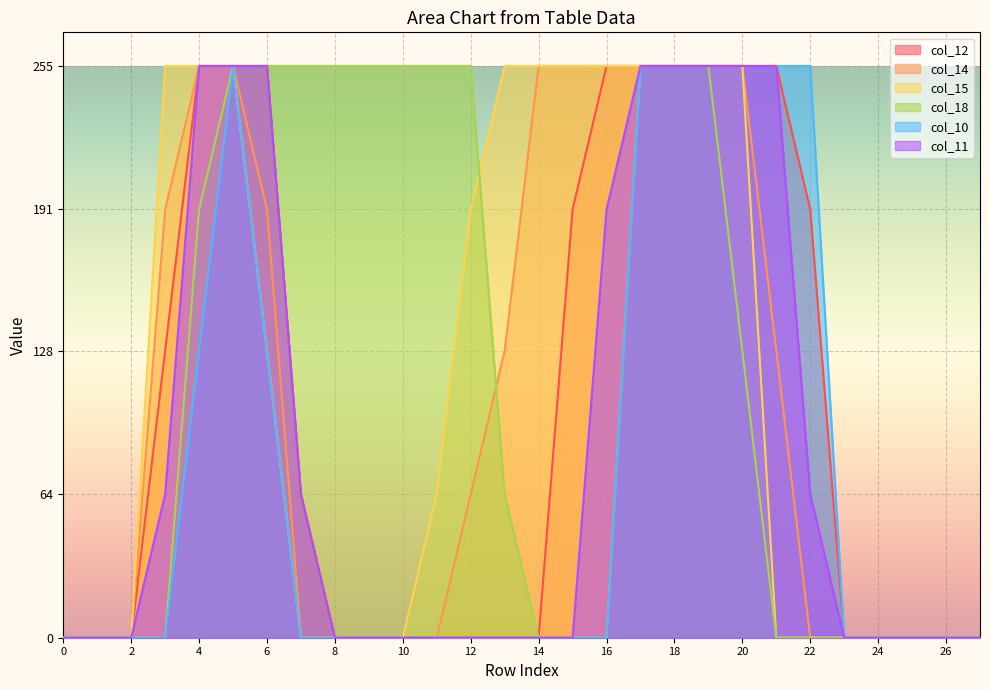

The col_14 series shows -122 at 23. True or false?

False